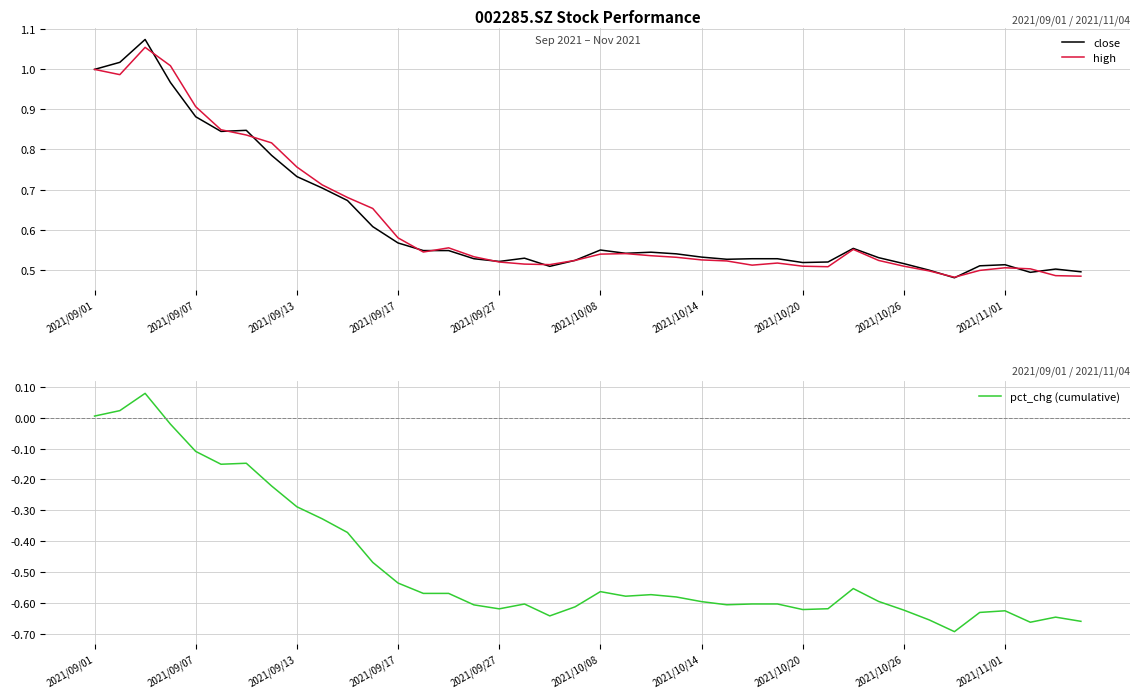

Is it true that pct_chg (cumulative) equals -0.4 at 2021/10/14?

False